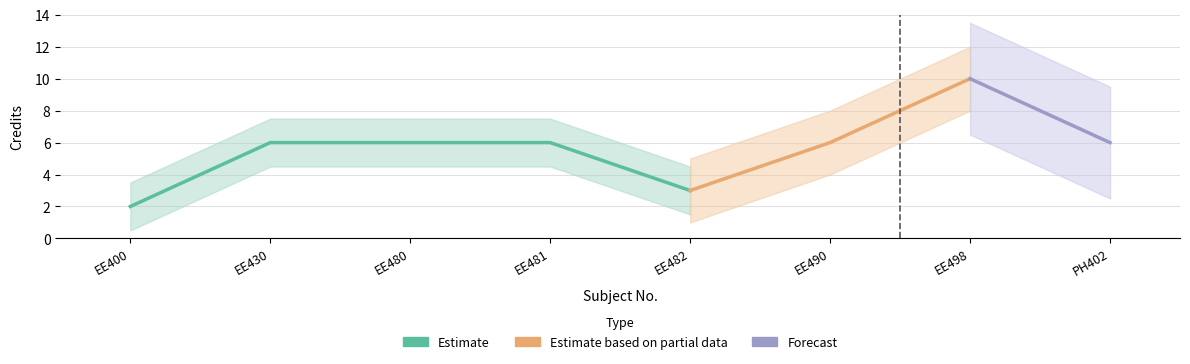

What is the sum of the values at EE498 and EE482?

13